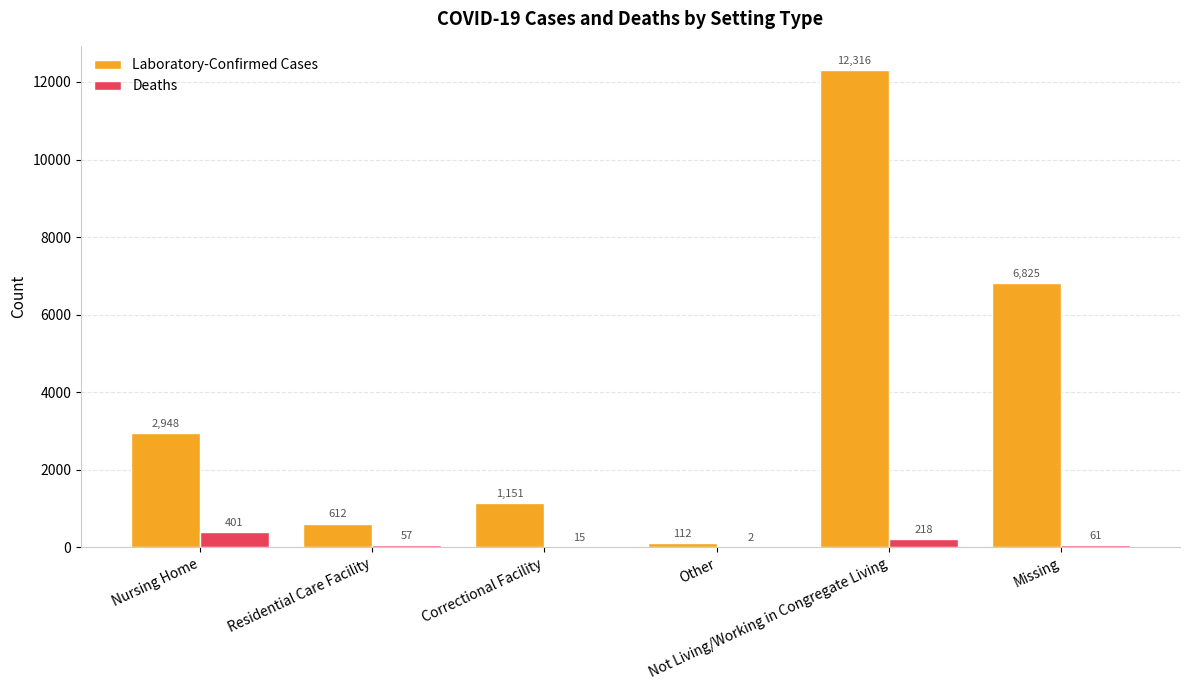

What is the sum of all Laboratory-Confirmed Cases values?

23964